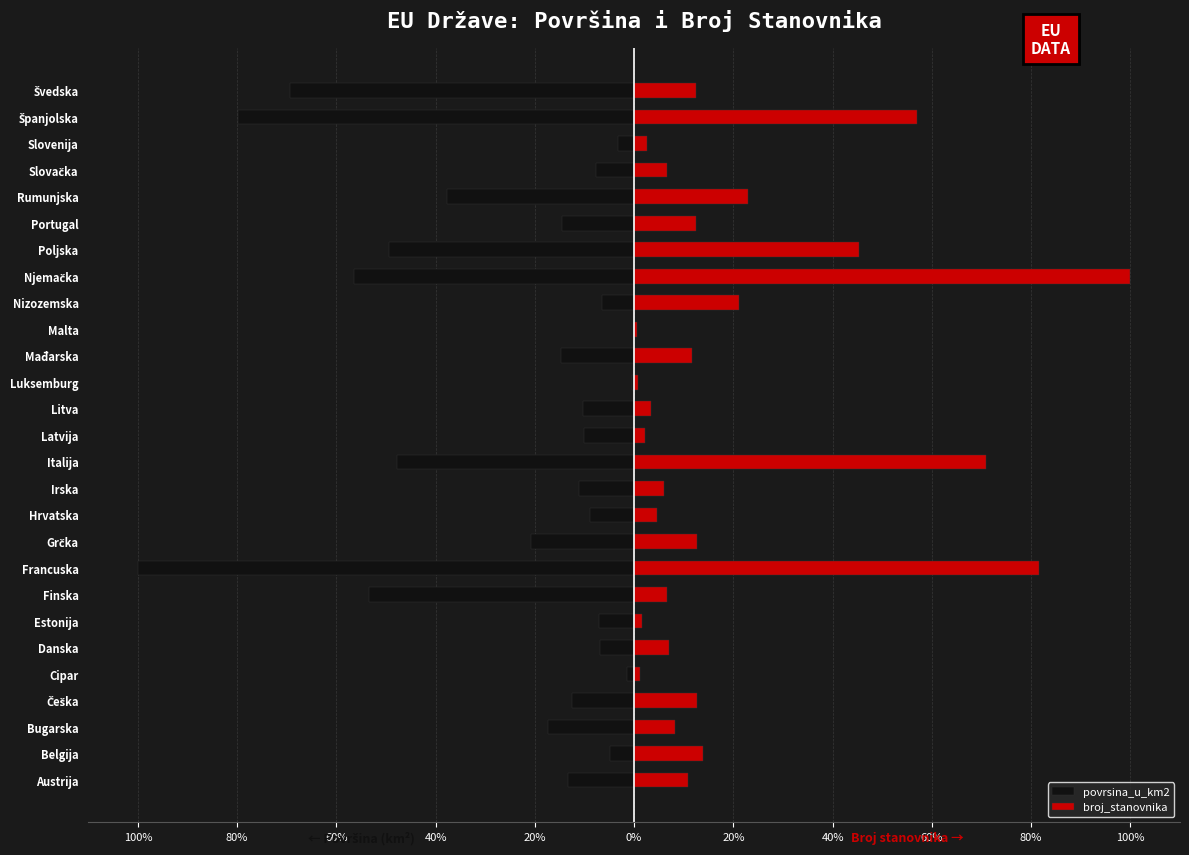

Count the number of categories in the chart.

27